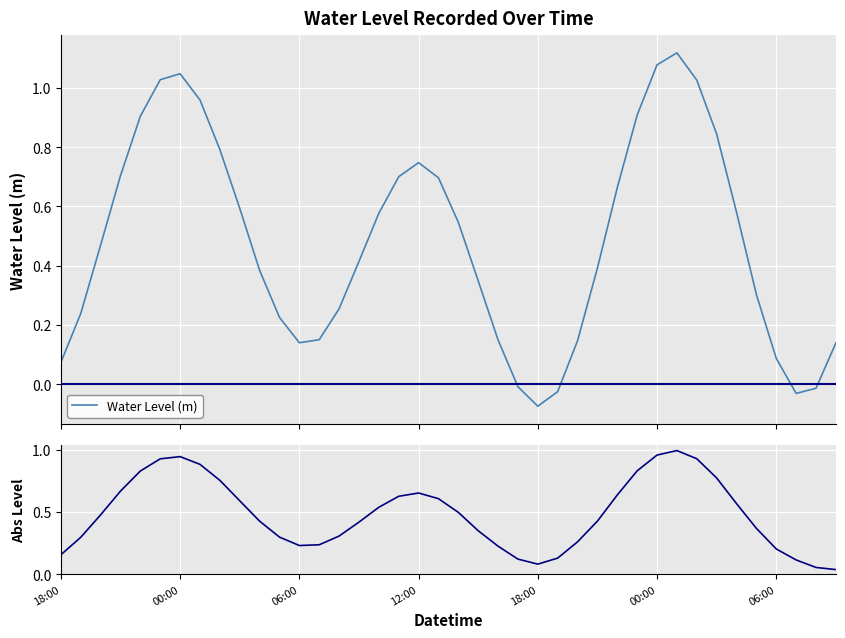

What is the total value across all series at 29?

1.7